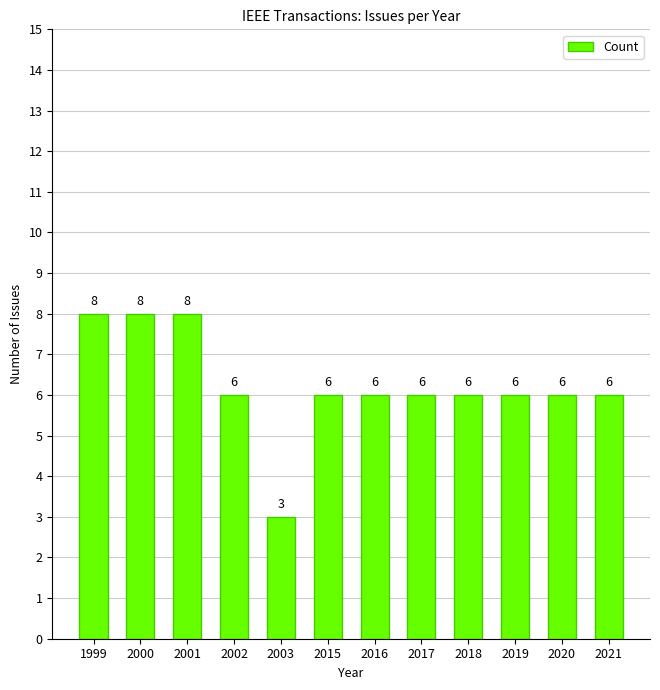

What is the greatest value displayed?

8